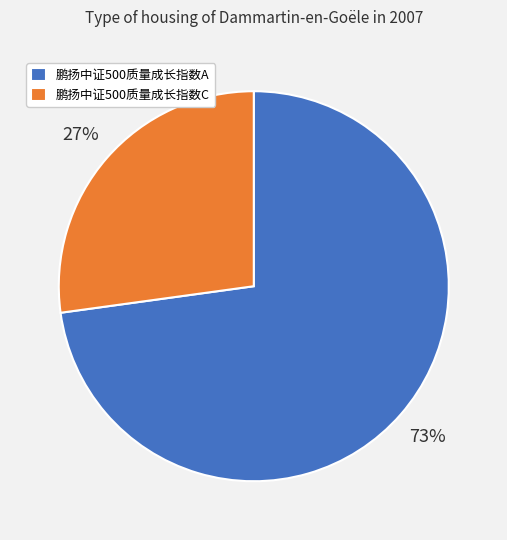

How many slices are in this pie chart?

2